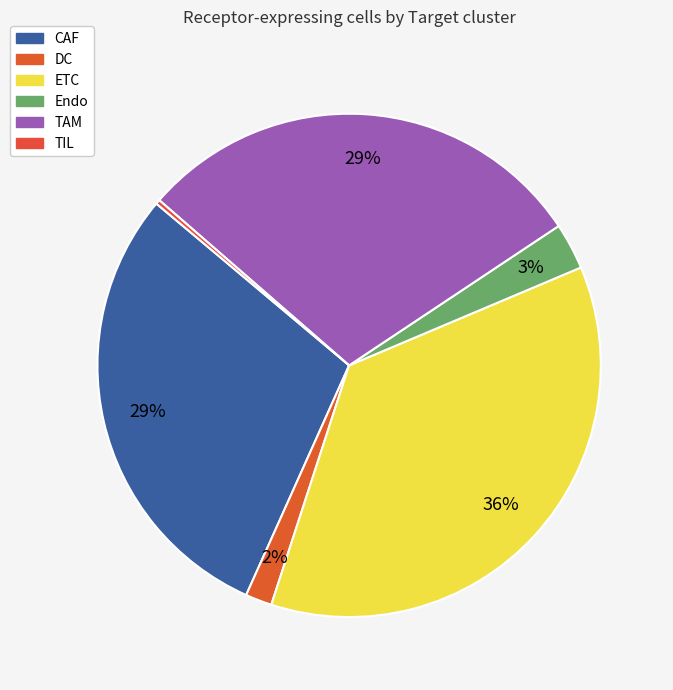

True or false: DC accounts for 2% of the total.

True